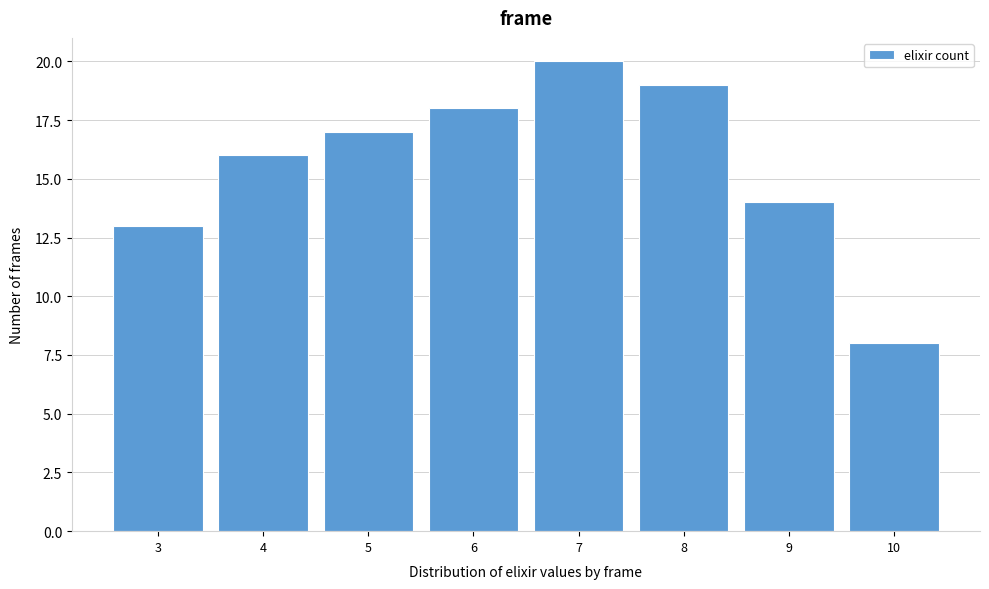

Reading left to right, what are all the values shown in this chart?

3=13	4=16	5=17	6=18	7=20	8=19	9=14	10=8